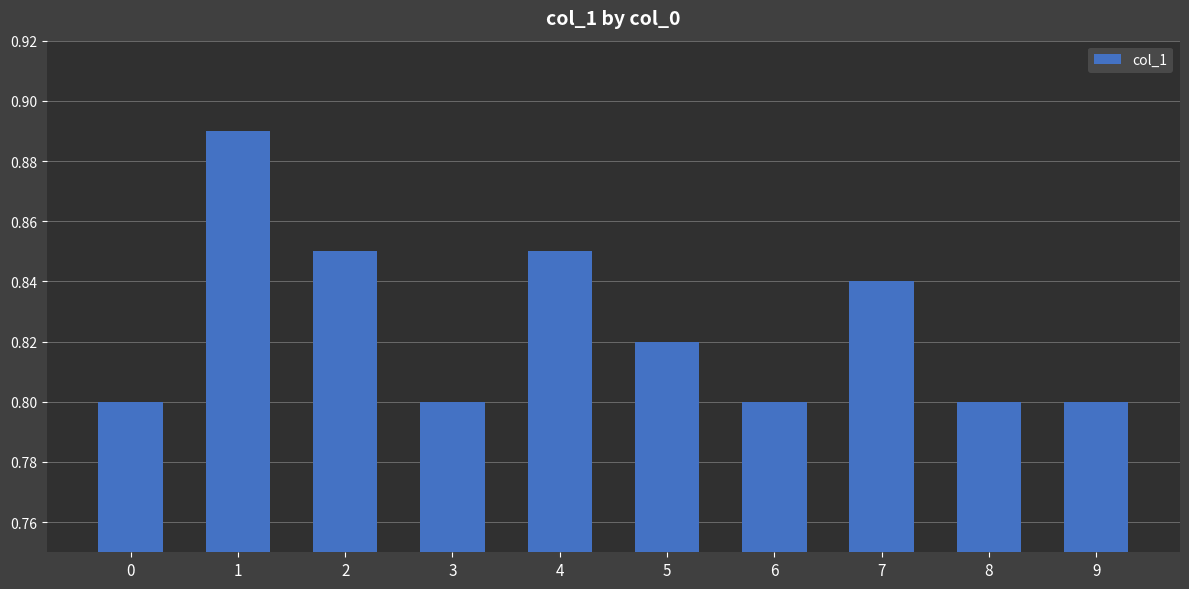

Is it true that the value at 0 is 1.1?

False